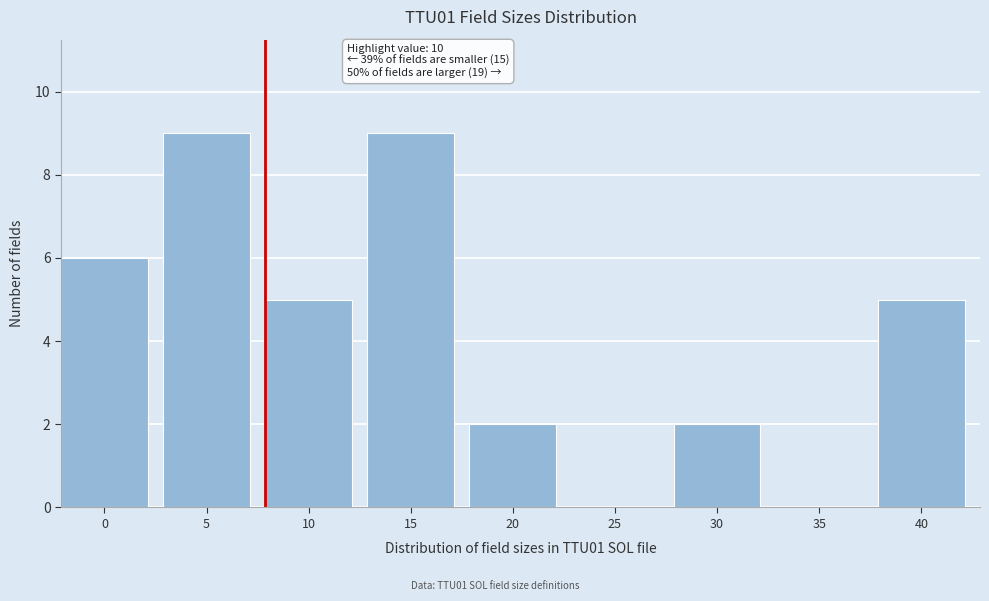

Reading left to right, transcribe all the data shown in this chart.

0=6	5=9	10=5	15=9	20=2	25=0	30=2	35=0	40=5